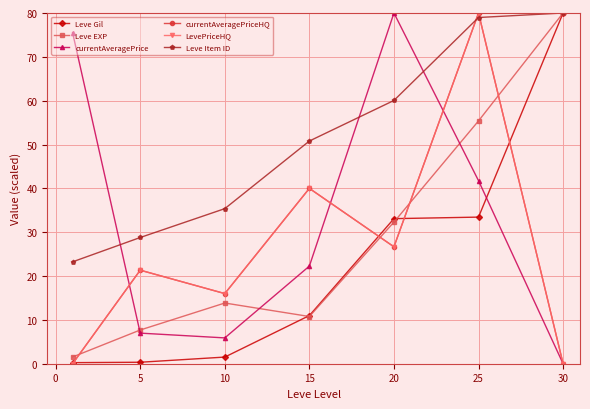

Does the chart have visible grid lines?

Yes